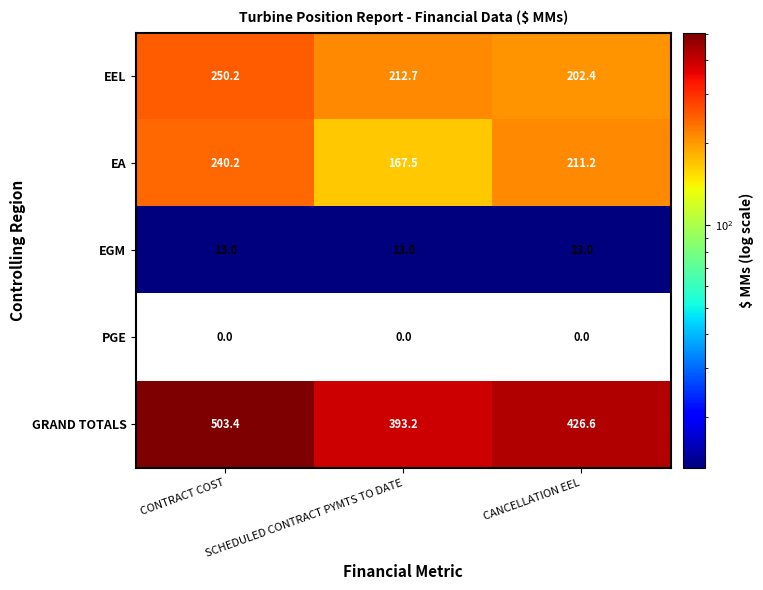

Is it true that GRAND TOTALS equals 84.8 at SCHEDULED CONTRACT PYMTS TO DATE?

False